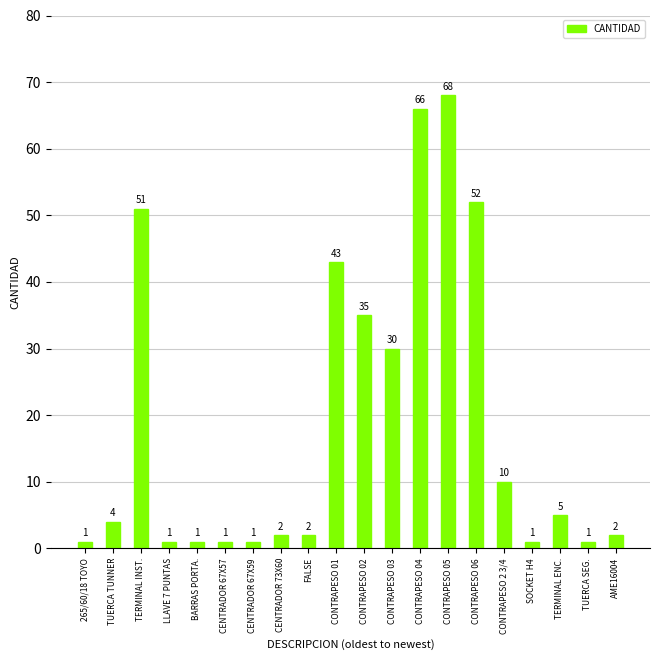

What position from the right is TUERCA SEG.?

2